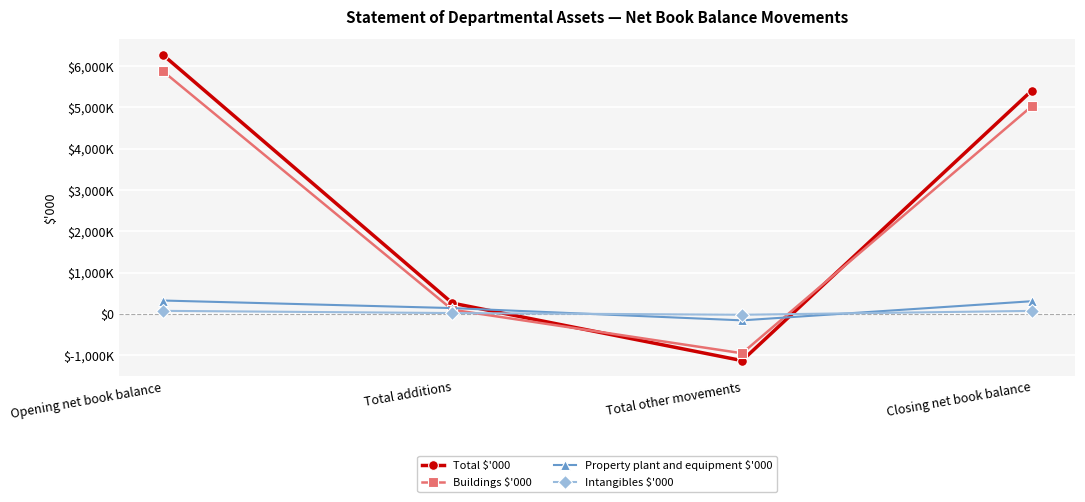

Reading left to right, what are all the values shown in this chart?

Total $'000: Opening net book balance=6273	Total additions=260	Total other movements=-1131	Closing net book balance=5402
Buildings $'000: Opening net book balance=5877	Total additions=100	Total other movements=-953	Closing net book balance=5024
Property plant and equipment $'000: Opening net book balance=323	Total additions=140	Total other movements=-157	Closing net book balance=306
Intangibles $'000: Opening net book balance=73	Total additions=20	Total other movements=-21	Closing net book balance=72